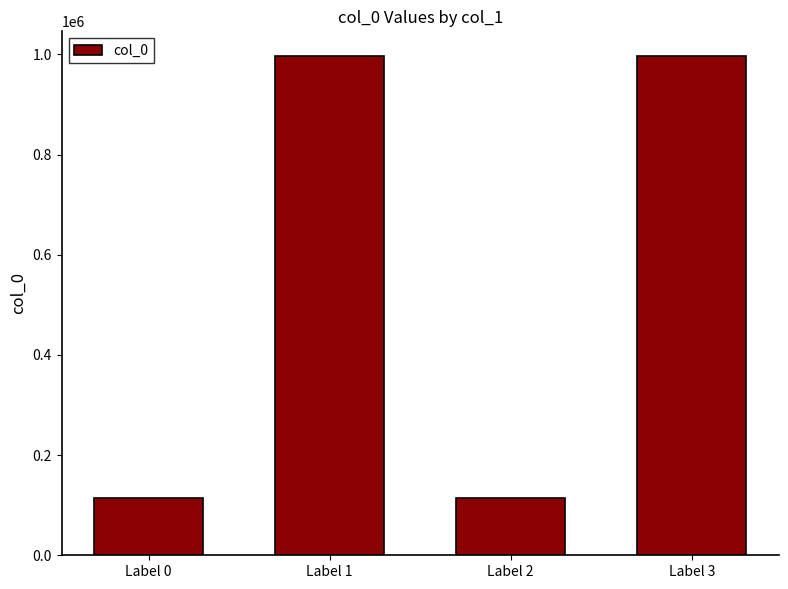

Is it true that the value at Label 3 is 255313?

False